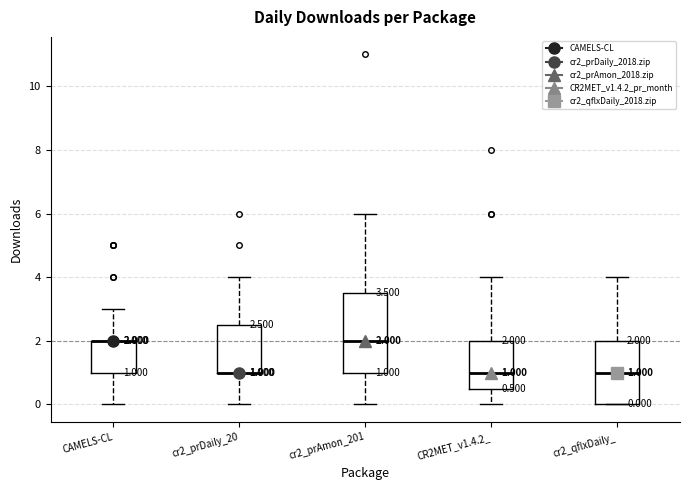

Comparing the boxes themselves (not the whiskers), which one is the tallest?

cr2_prAmon_201